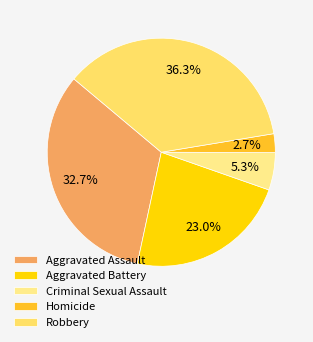

To the nearest percent, what portion does Aggravated Battery represent?

23%